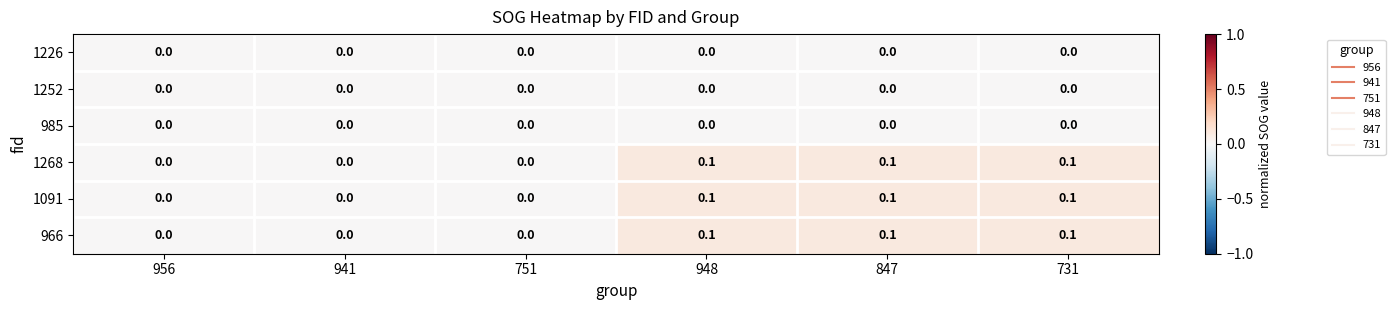

The value of 1226 at 956 is 0.0. True or false?

True